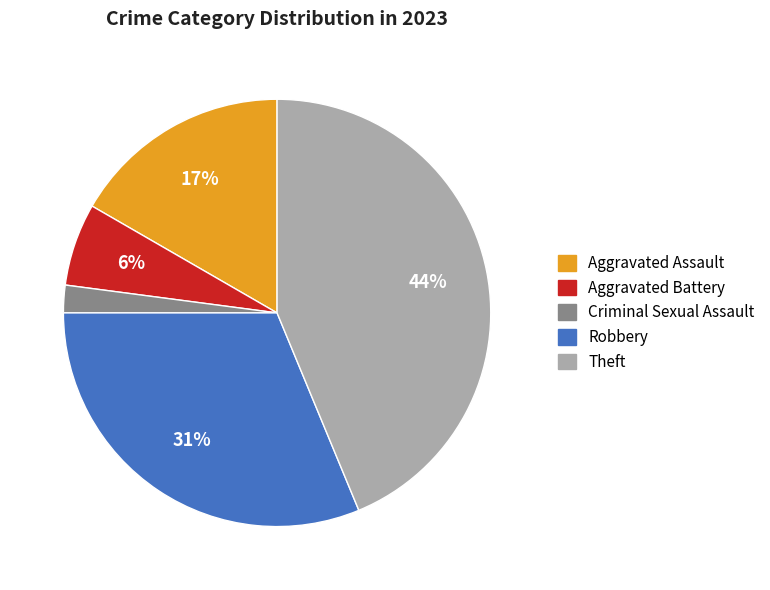

To the nearest percent, what portion does Criminal Sexual Assault represent?

2%